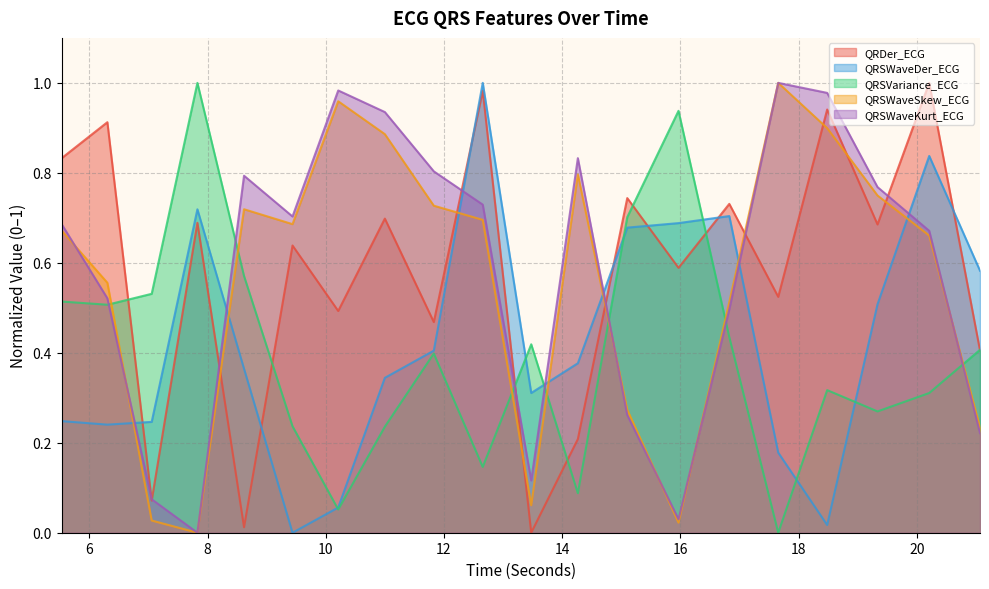

True or false: QRSWaveKurt_ECG has a value of 0.0 at 15.96875.

True